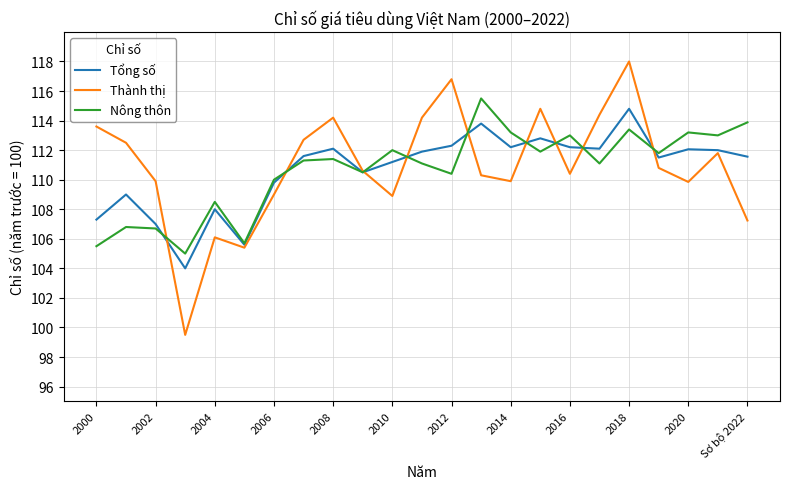

What is the smallest value displayed?

99.5